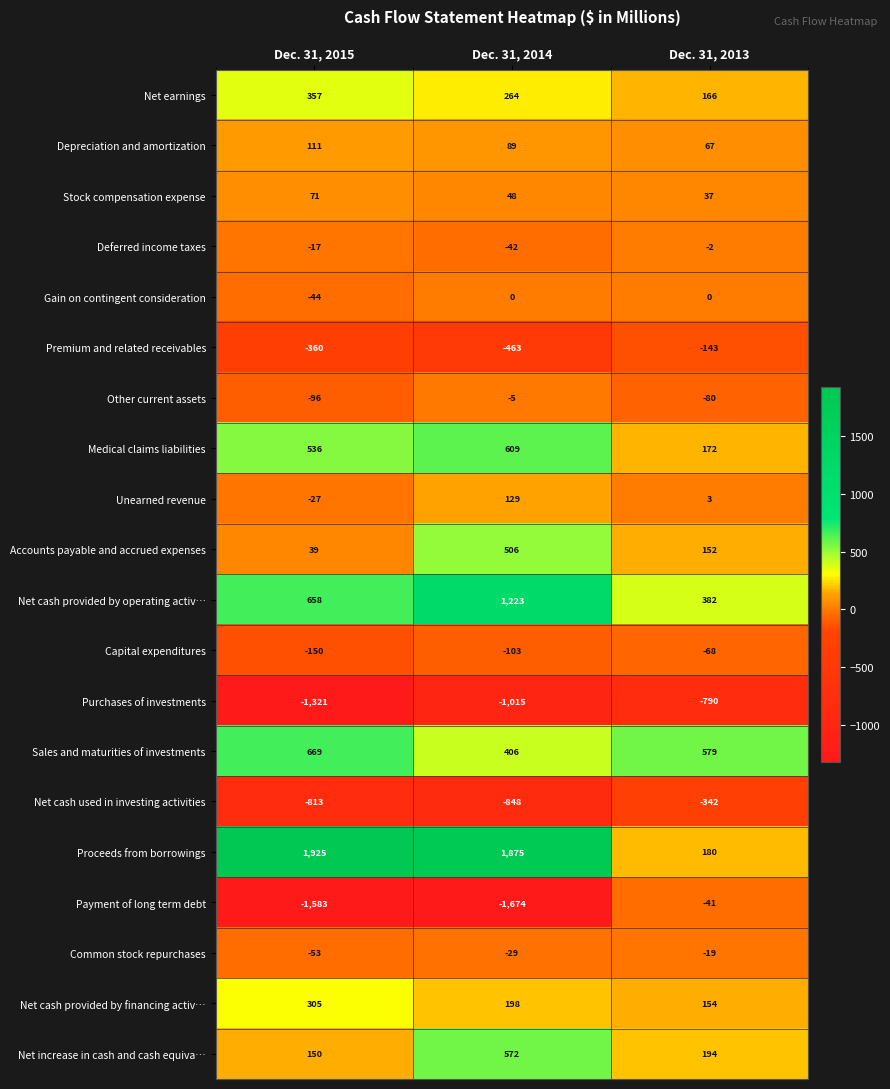

What is the sum of all Medical claims liabilities values?

1317